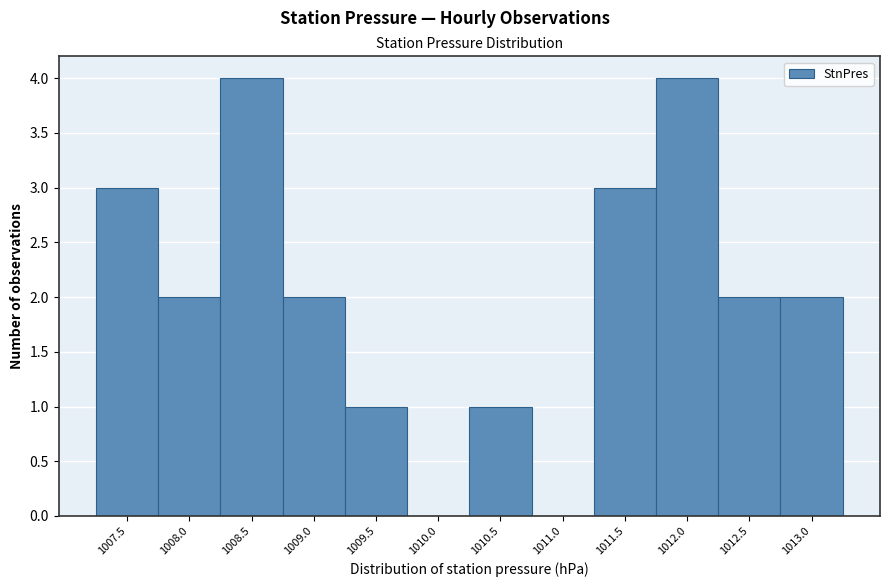

Reading right to left, what are all the values shown in this chart?

1013.0=2	1012.5=2	1012.0=4	1011.5=3	1011.0=0	1010.5=1	1010.0=0	1009.5=1	1009.0=2	1008.5=4	1008.0=2	1007.5=3